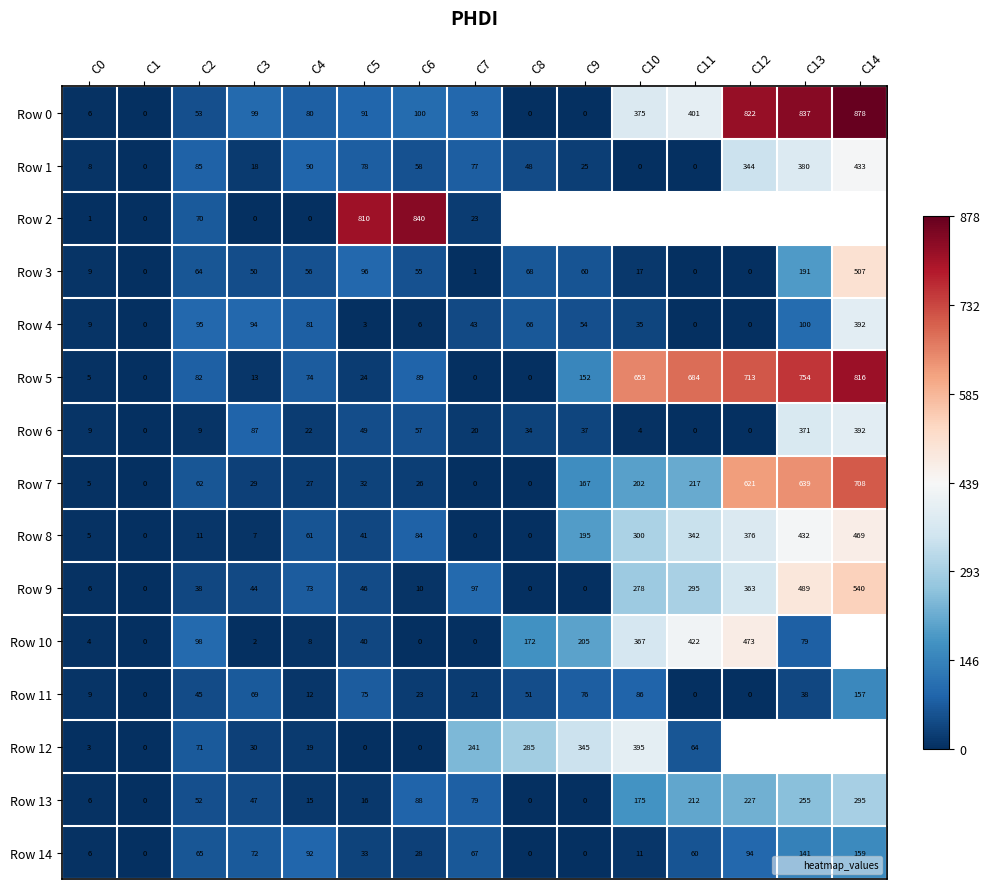

How many categories are shown in the chart?

15